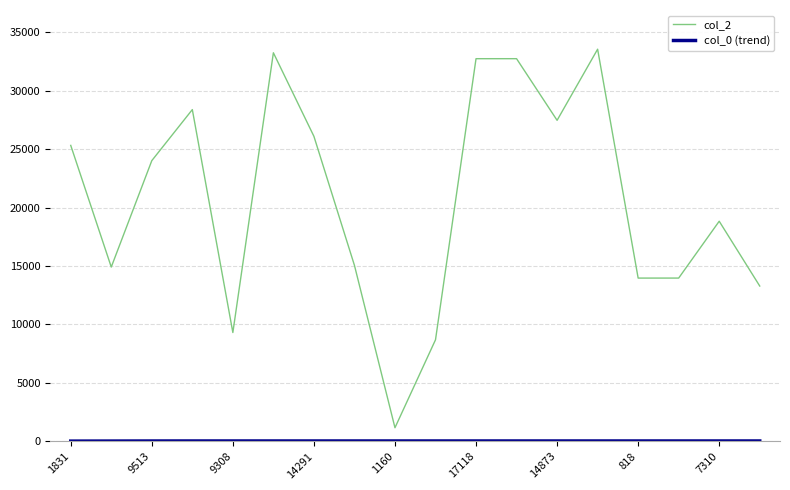

Which series has the largest total across all categories?

col_2